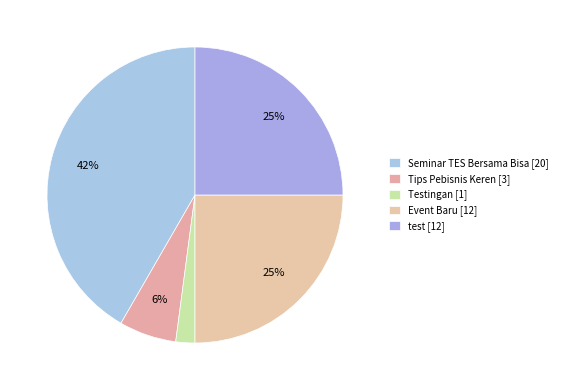

The Event Baru slice represents 25% of the pie. True or false?

True